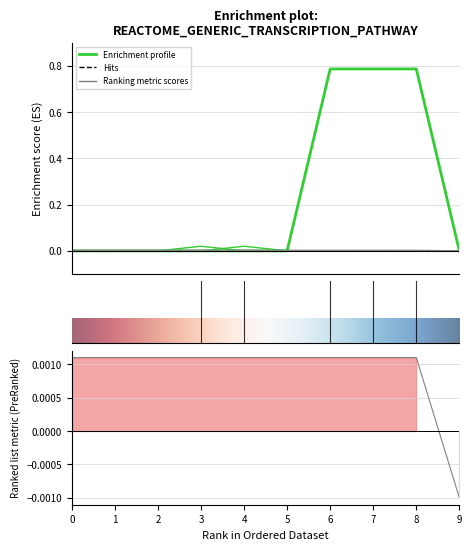

Does the chart display data point markers on the line(s)?

No